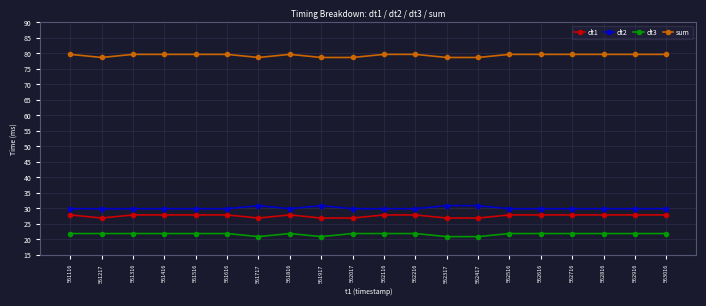

True or false: sum and dt2 intersect in this chart.

False